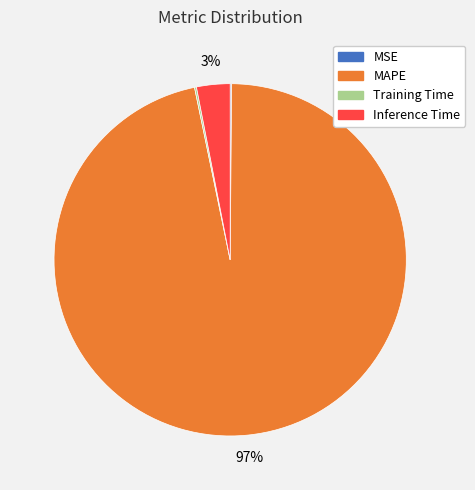

Is it true that Inference Time is 10% of the pie?

False